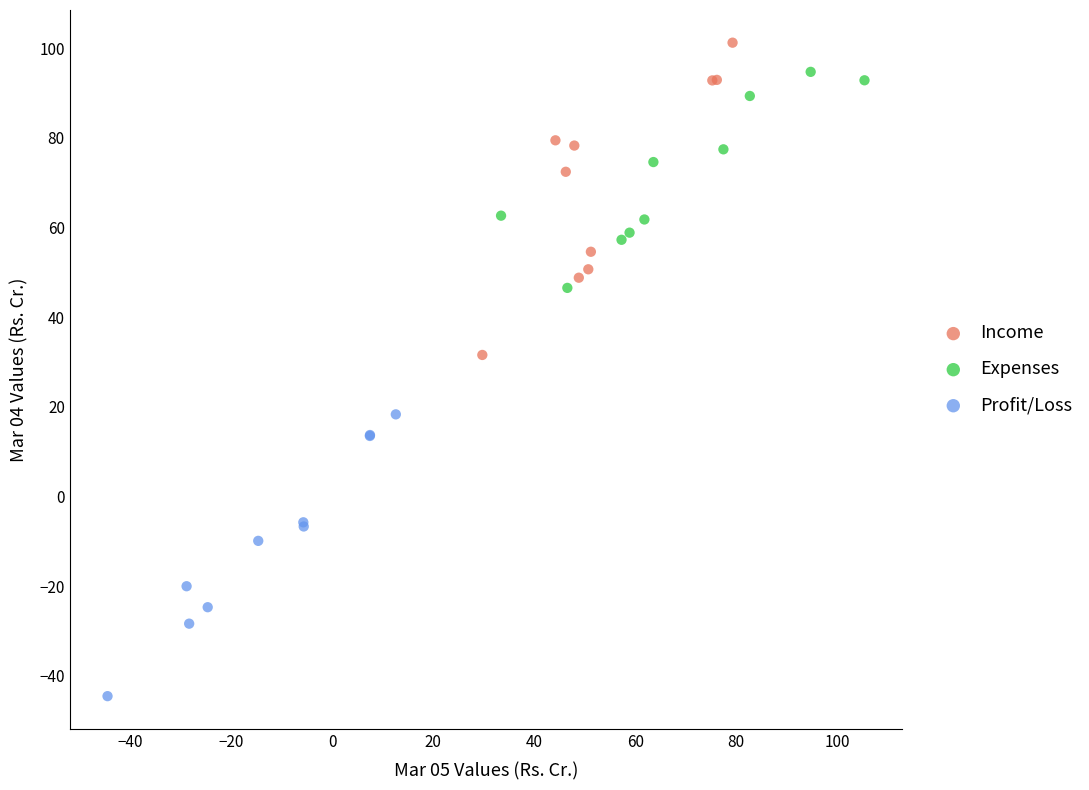

Which series reaches the minimum Y coordinate?

Profit/Loss